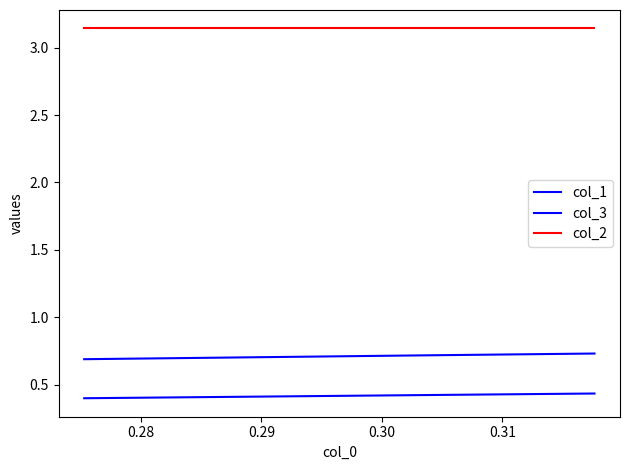

Reading left to right, what are all the values shown in this chart?

col_1: 0.7	0.7	0.7
col_3: 0.4	0.4	0.4
col_2: 3.1	3.1	3.1